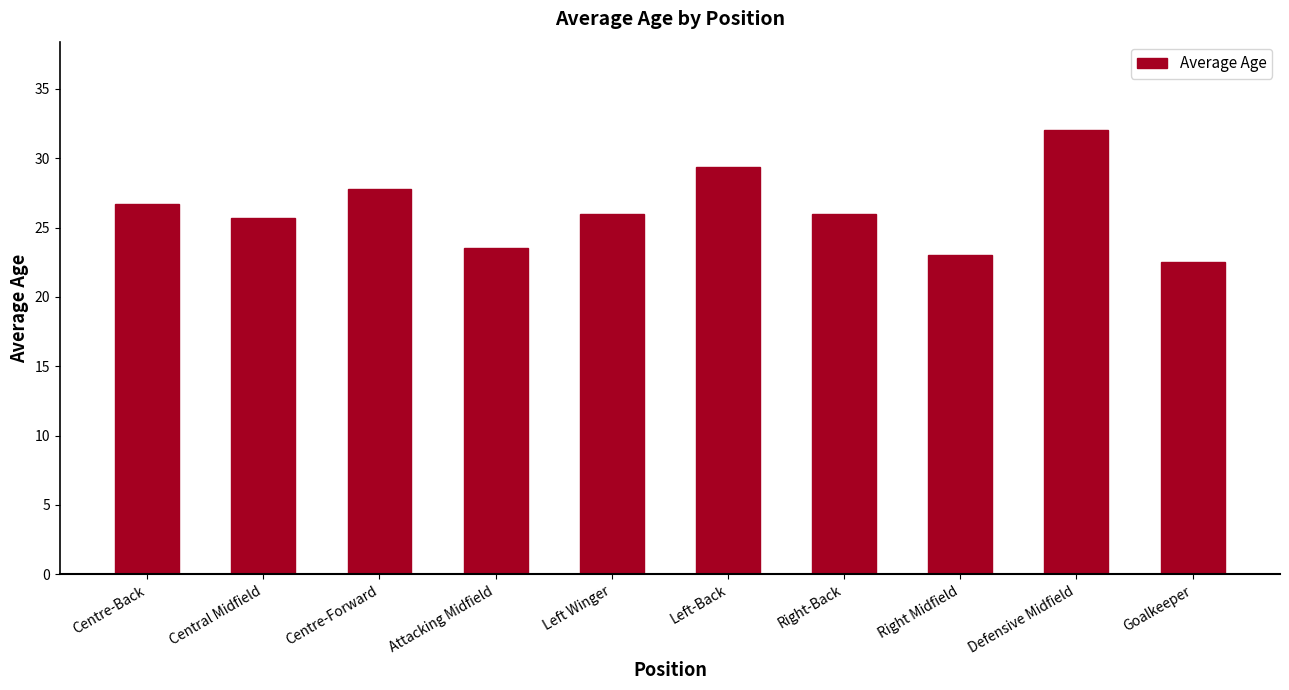

True or false: the data shows 23.0 at Right Midfield.

True